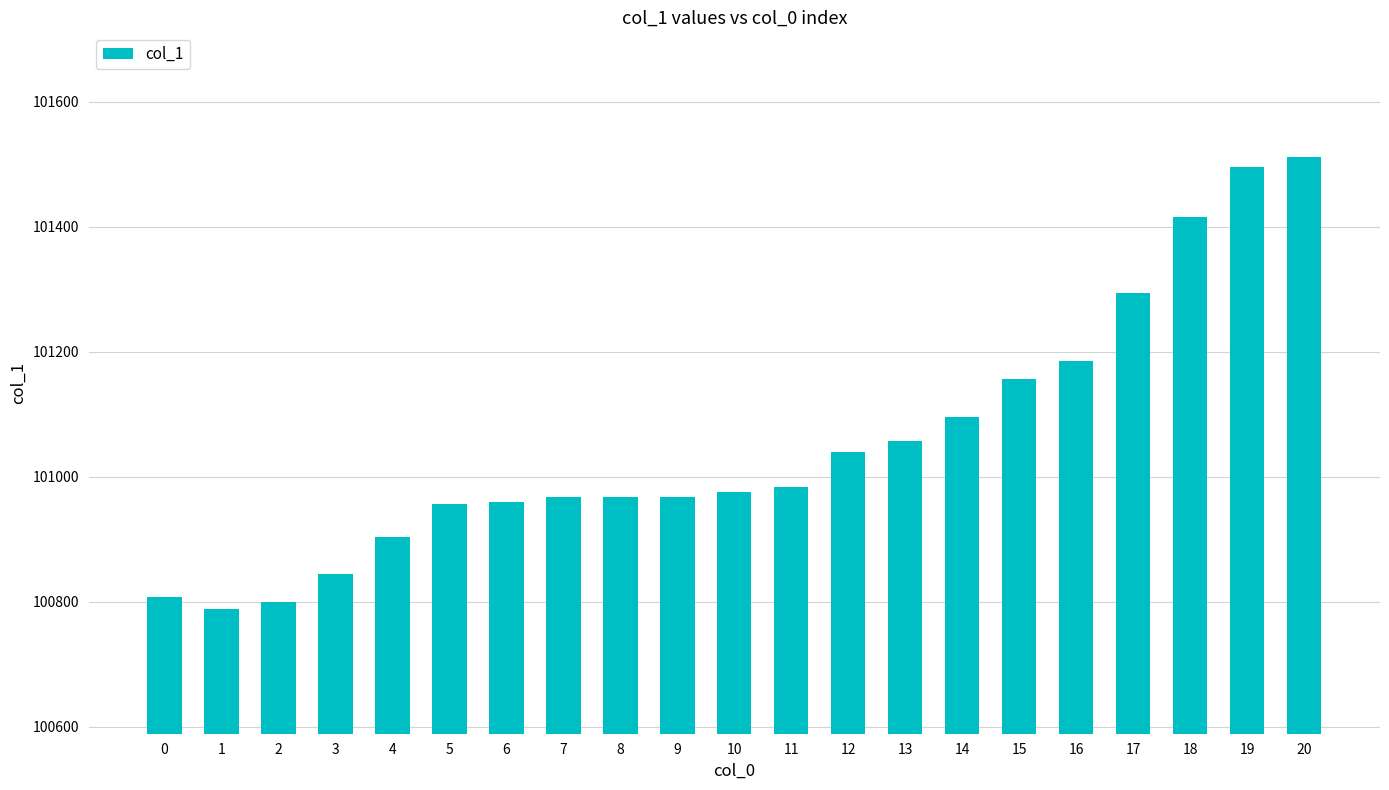

What is the ratio of the value at 14 to the value at 13?

1.0